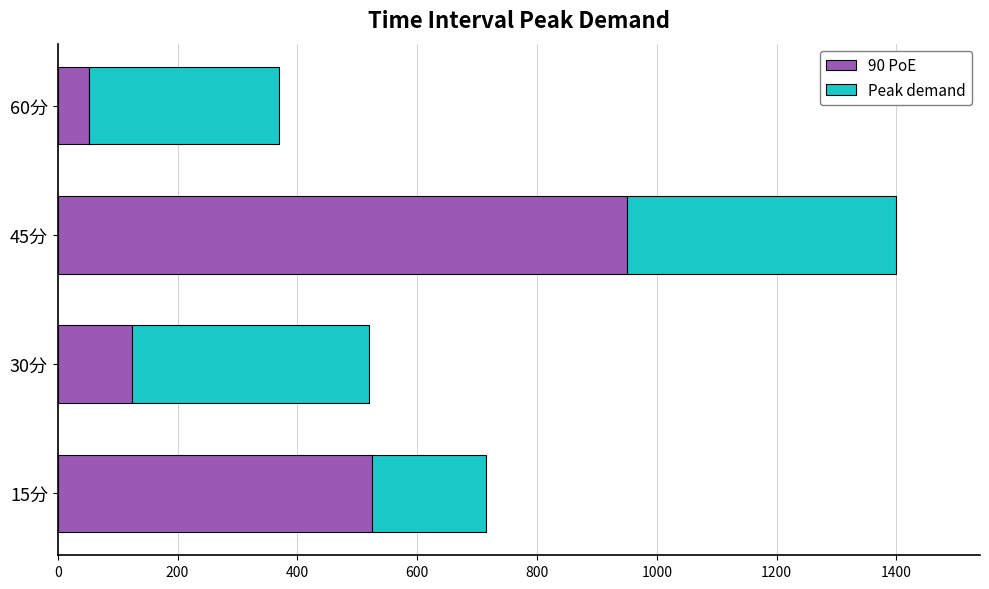

The value of 90 PoE at 45分 is 1374.1. True or false?

False